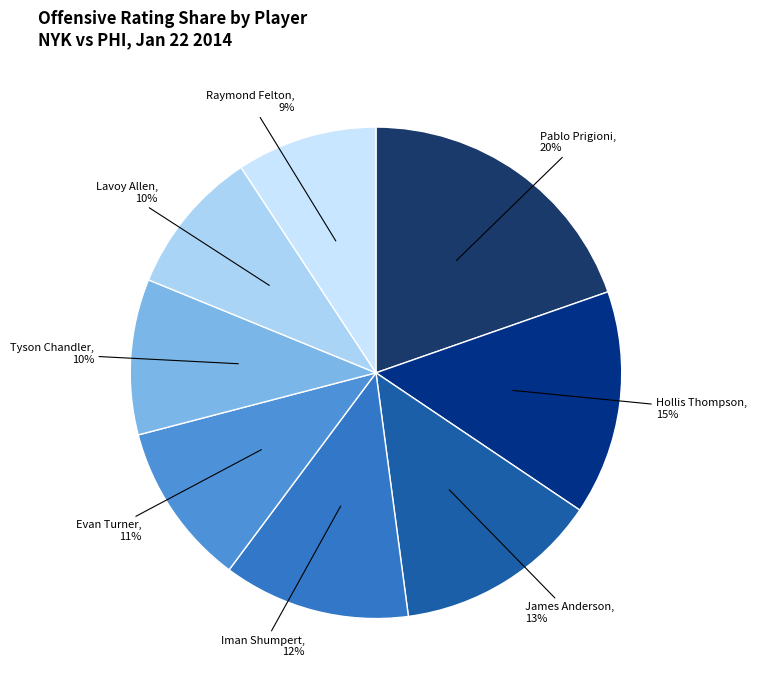

Does any single category account for the majority?

No